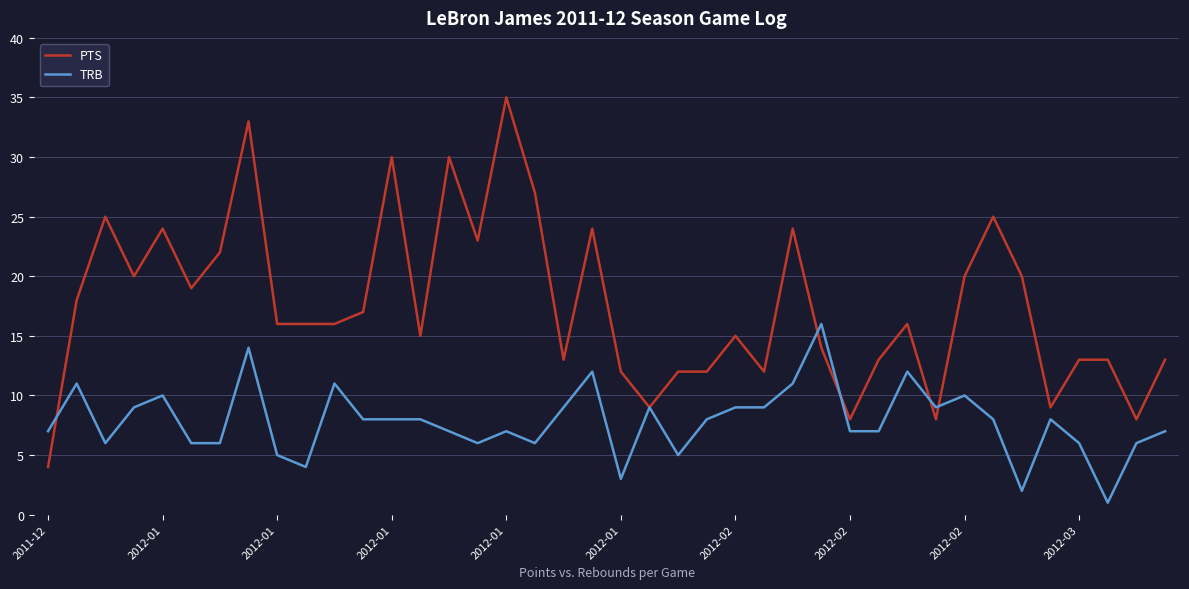

Rank the series by their maximum value, from lowest to highest.

TRB, PTS